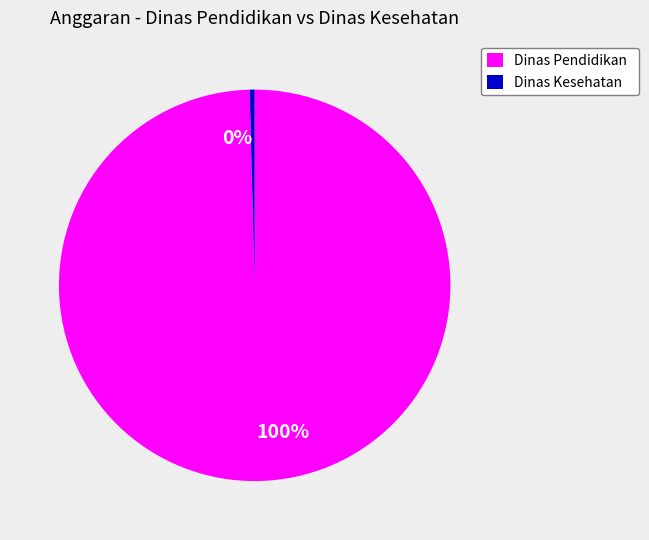

The Dinas Pendidikan slice represents 1% of the pie. True or false?

False